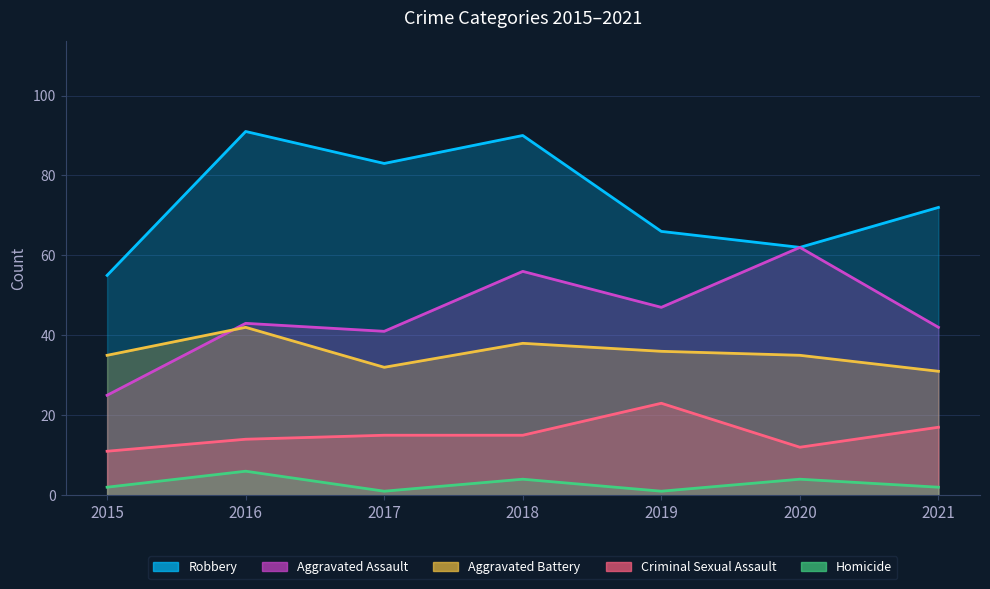

Does the chart have visible grid lines?

Yes